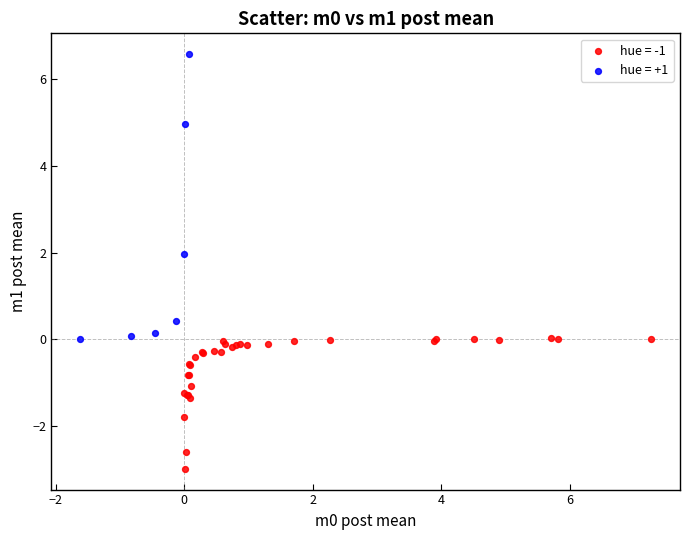

What are all the series names shown in the legend?

hue = -1, hue = +1